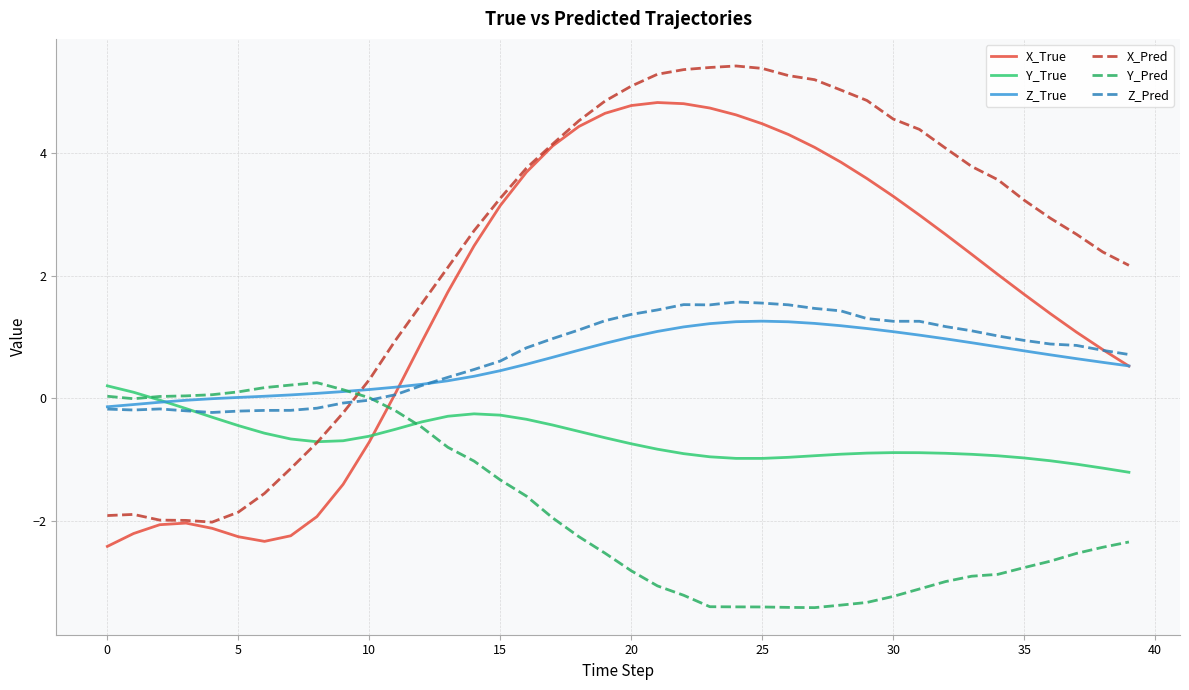

Which series has the widest spread of values?

X_Pred